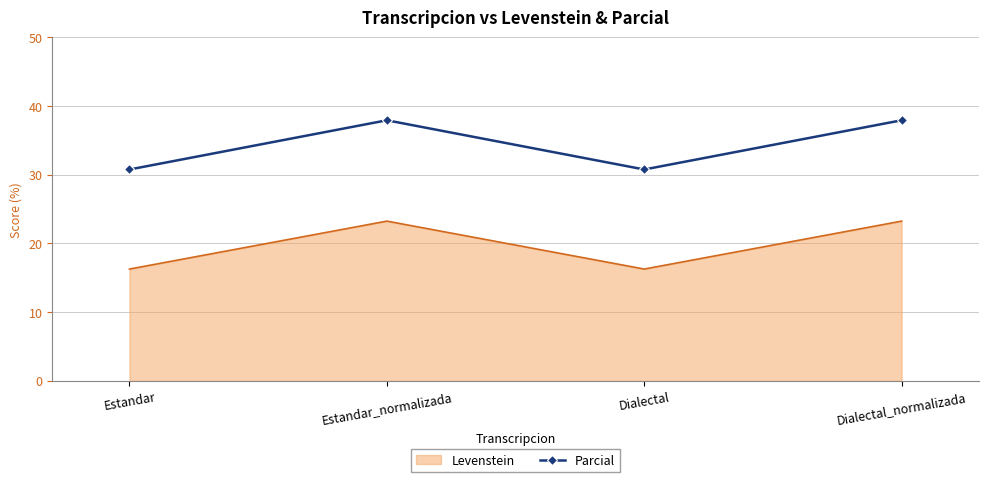

What value does the Levenstein series have at Estandar_normalizada?

23.3